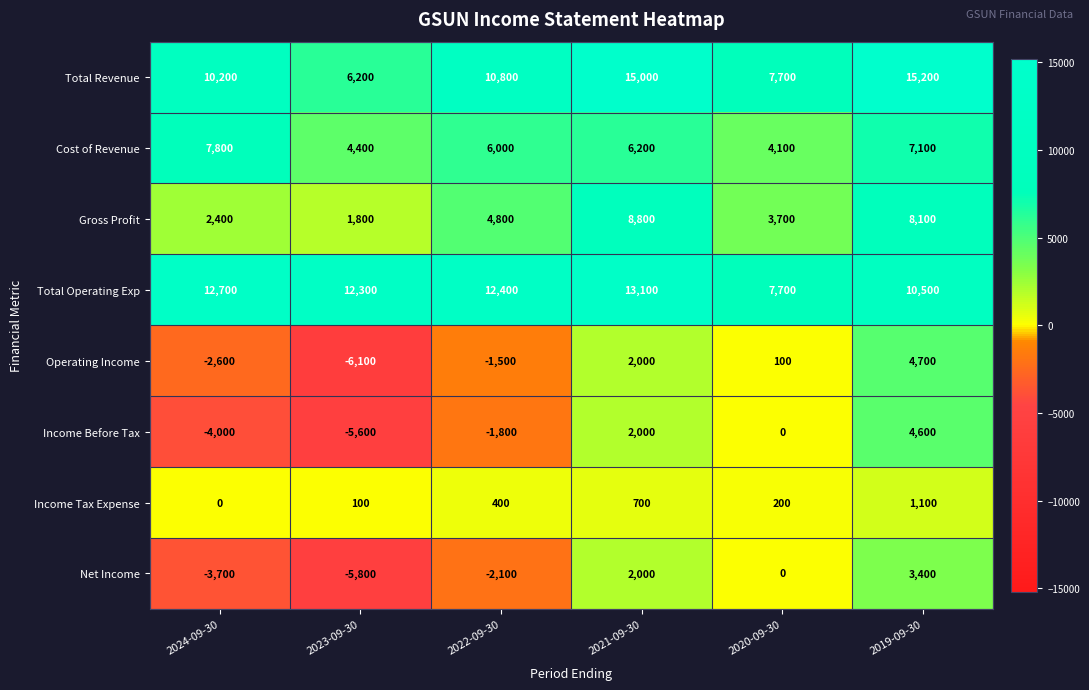

True or false: Net Income has a value of -5800 at 2023-09-30.

True